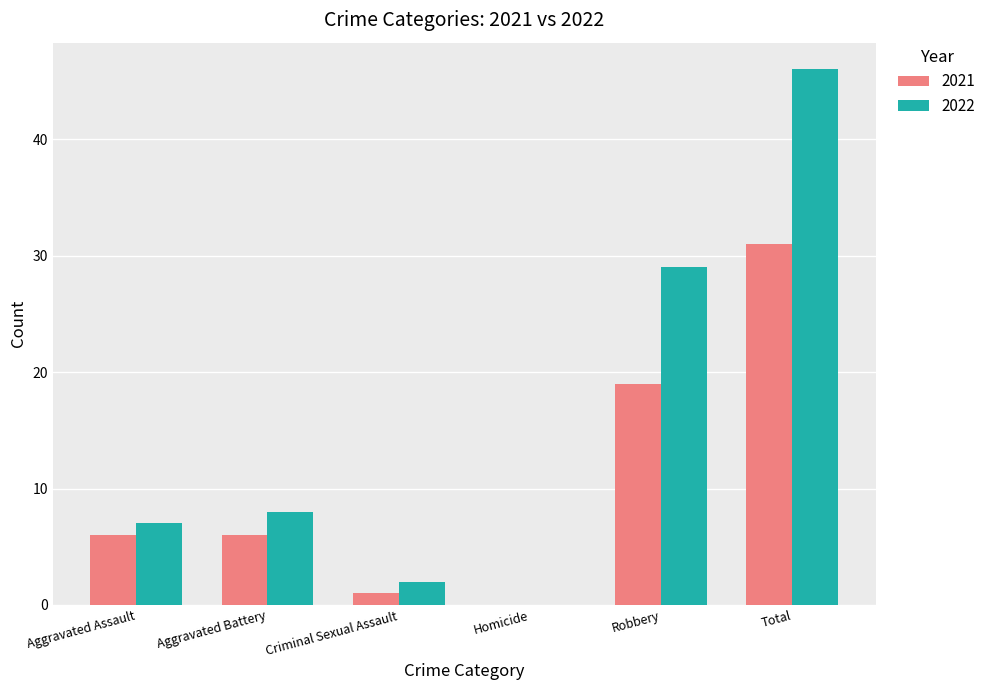

The 2021 series shows 6 at Aggravated Battery. True or false?

True